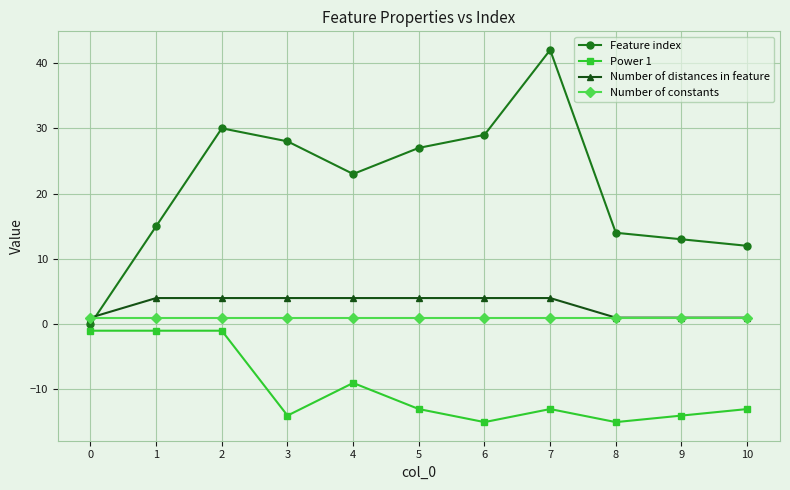

What is the spread (max minus min) of values at 4?

32